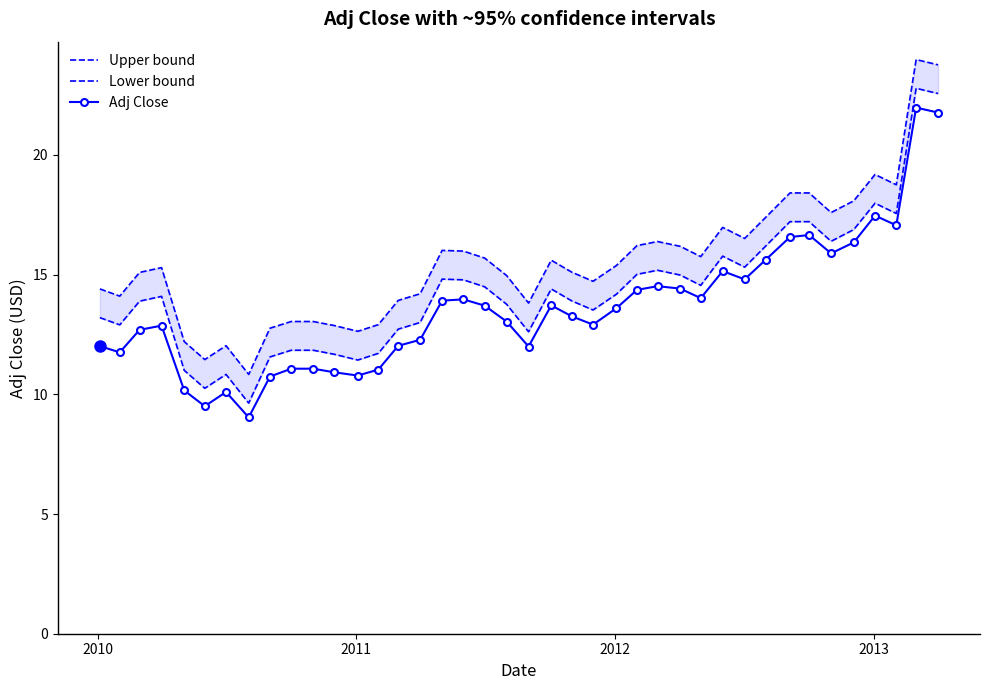

What is the smallest value displayed?

9.0